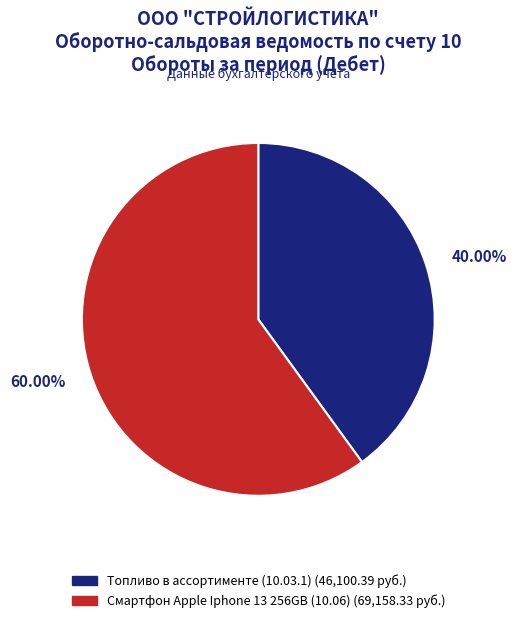

Does Топливо в ассортименте (10.03.1) account for over 50% of the chart?

No